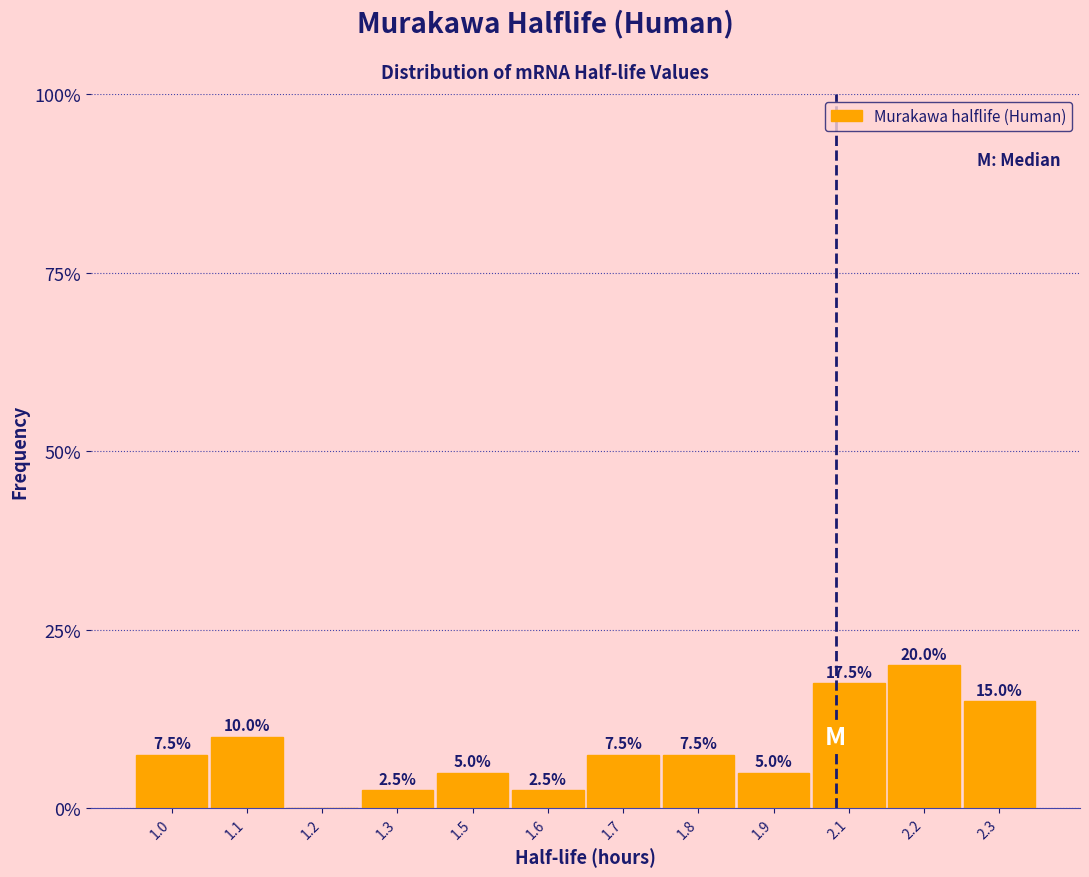

Reading left to right, what are all the values shown in this chart?

1.0=7.5	1.1=10.0	1.2=0.0	1.3=2.5	1.5=5.0	1.6=2.5	1.7=7.5	1.8=7.5	1.9=5.0	2.1=17.5	2.2=20.0	2.3=15.0